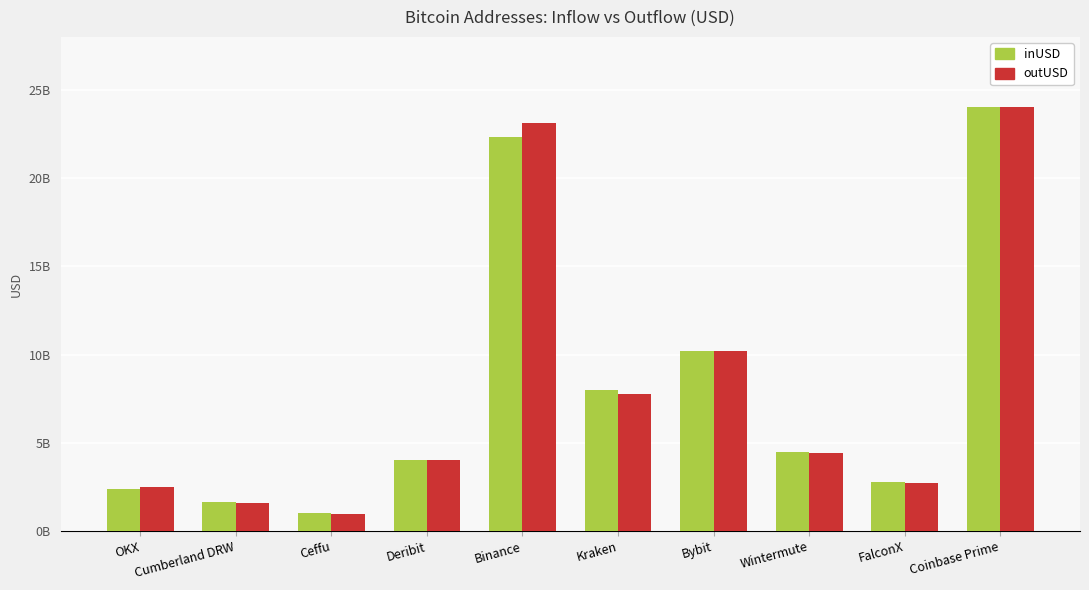

True or false: outUSD has a value of 973990114.0 at Ceffu.

True